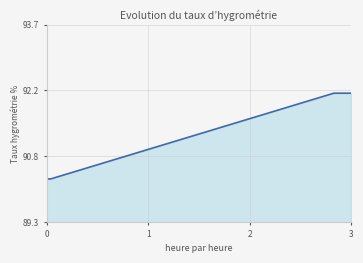

Does the chart display data point markers on the line(s)?

No